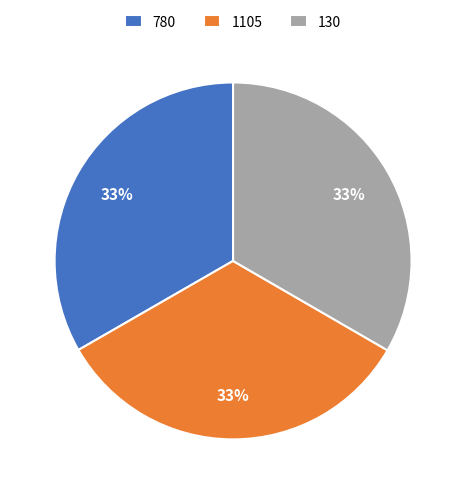

To the nearest percent, what is the combined percentage of 1105 and 780?

67%